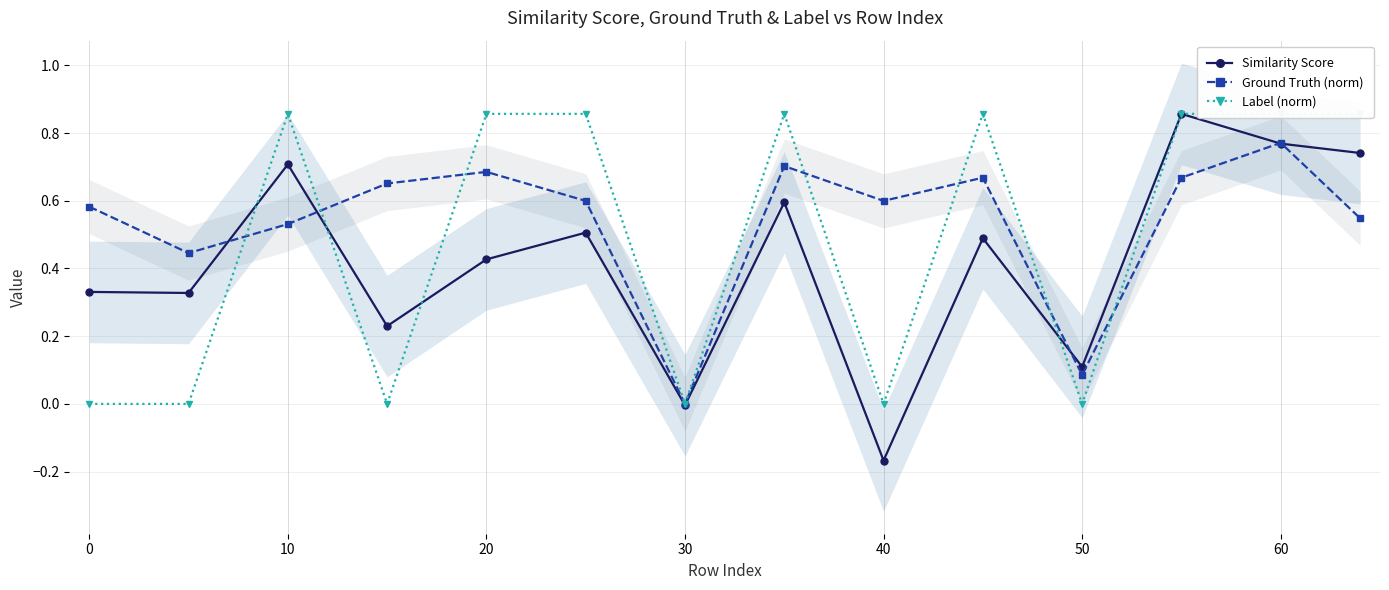

What is the sum of all Label (norm) values?

6.9